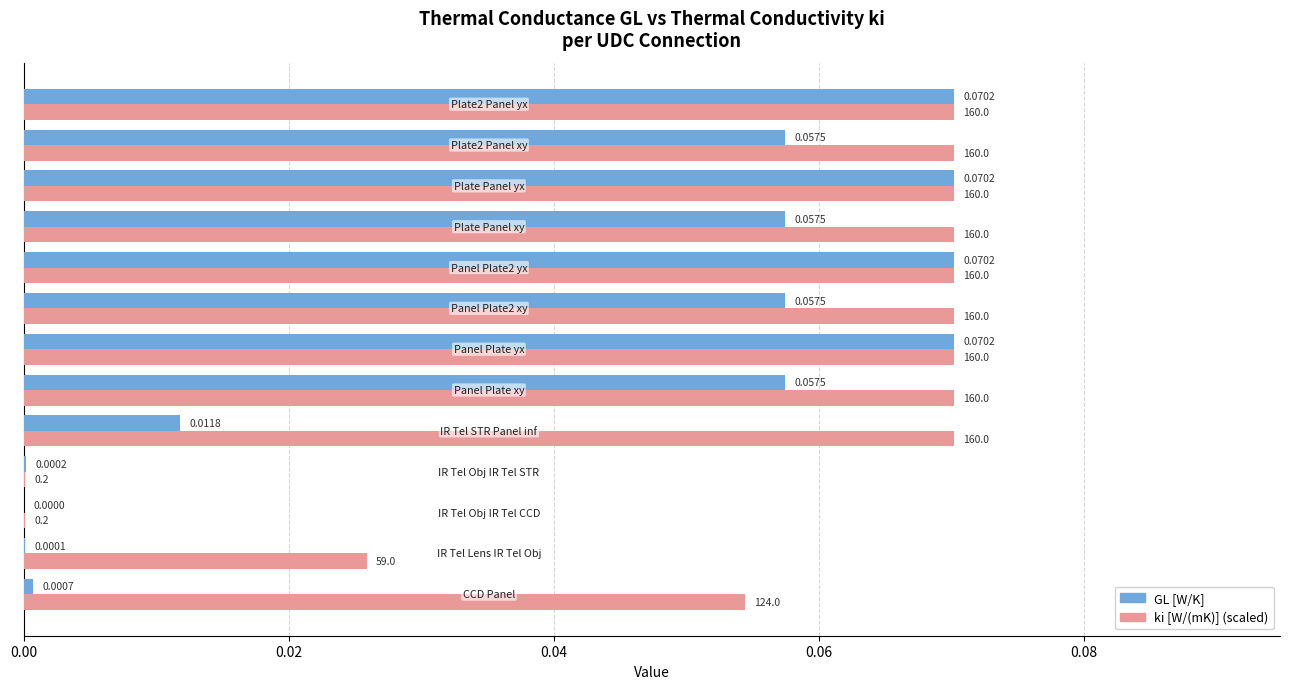

What is the sum of all ki [W/(mK)] (scaled) values?

0.7